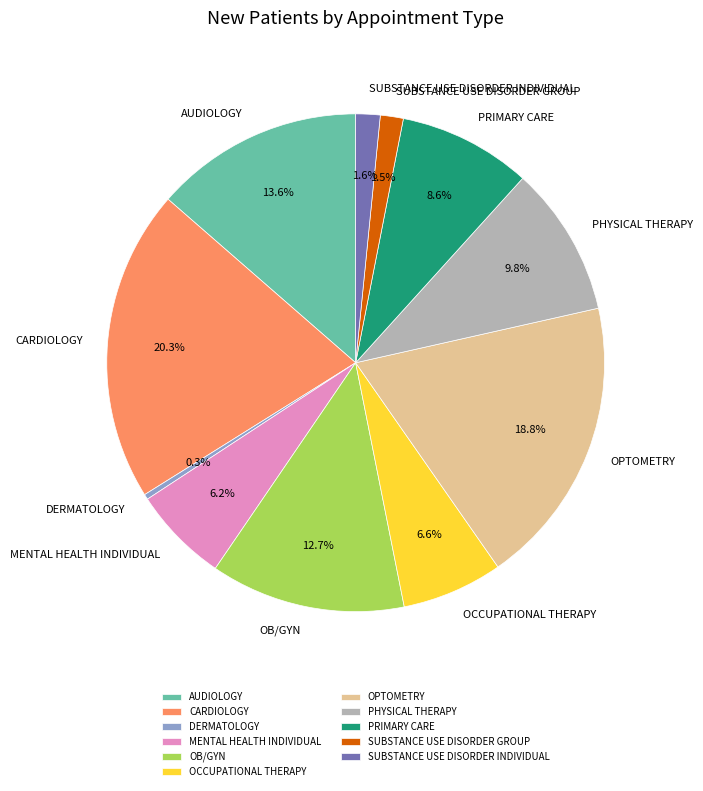

Approximately how many times larger is the value at AUDIOLOGY compared to MENTAL HEALTH INDIVIDUAL?

2.2